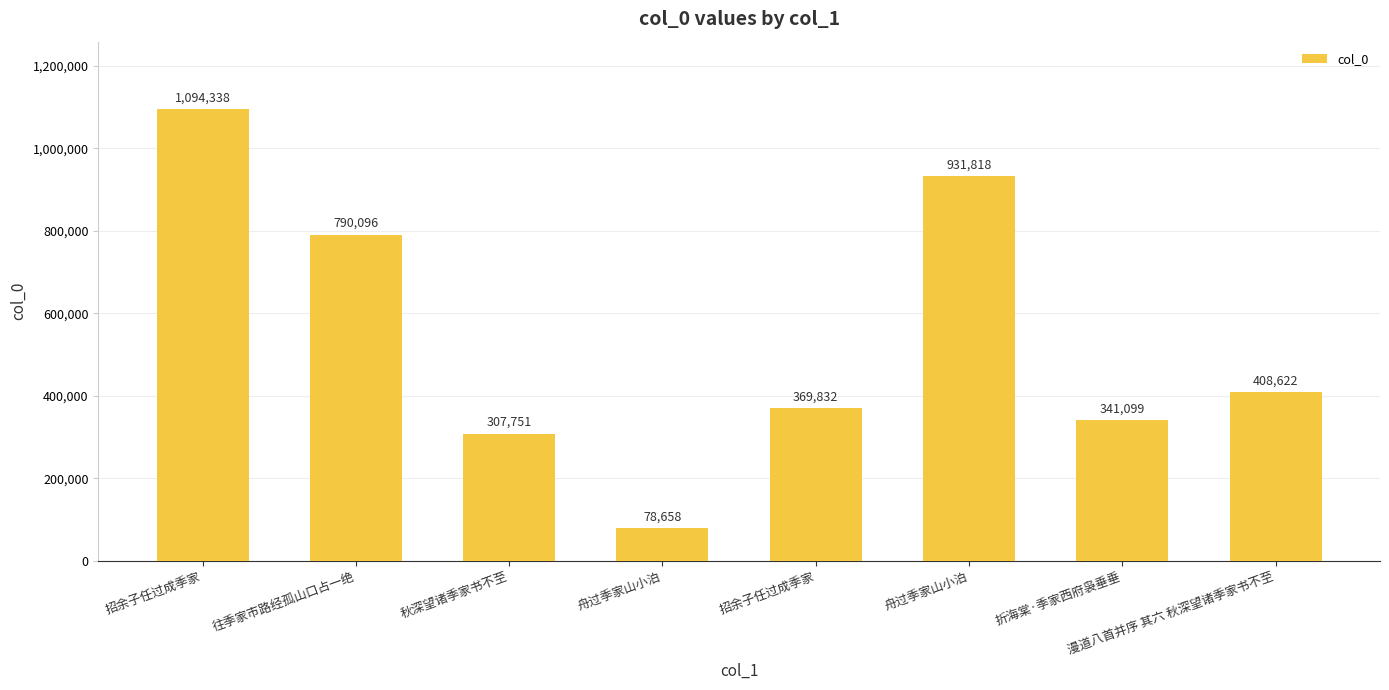

What is the value of the 8th bar from the left?

408622